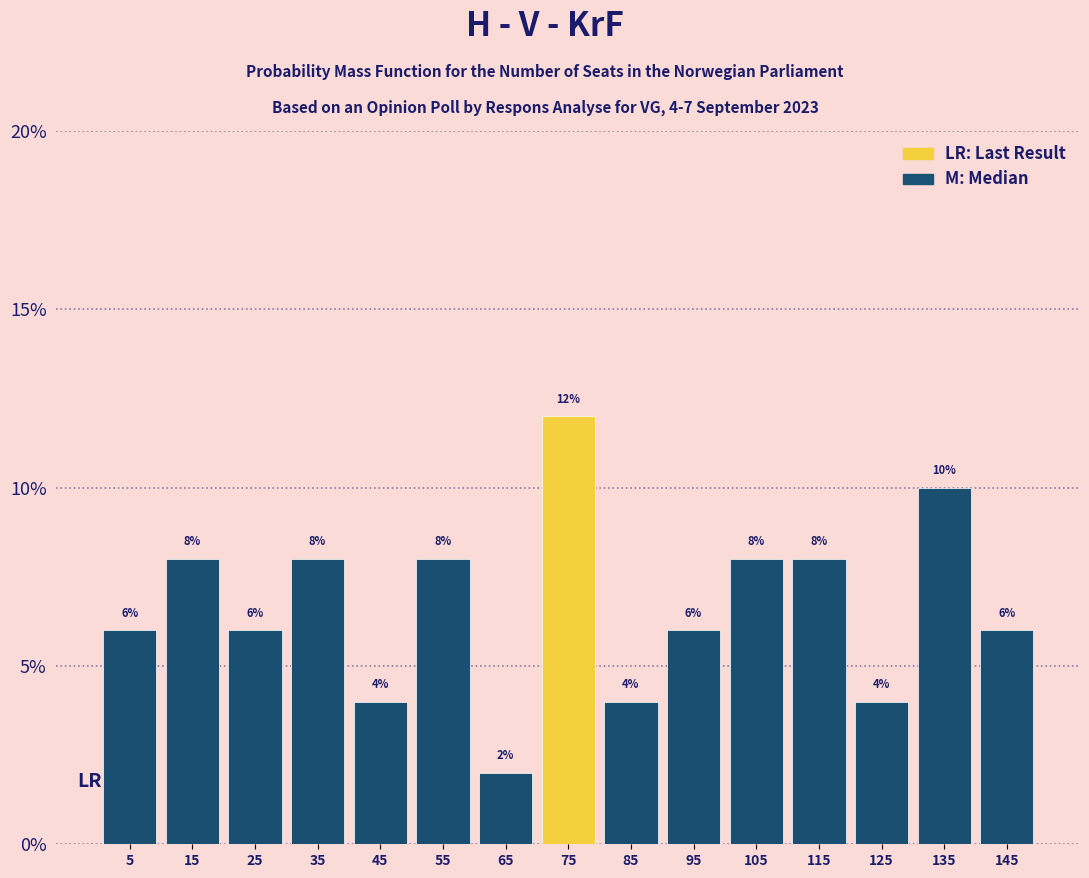

Over which range of the x-axis is the bar tallest?

70 to 80